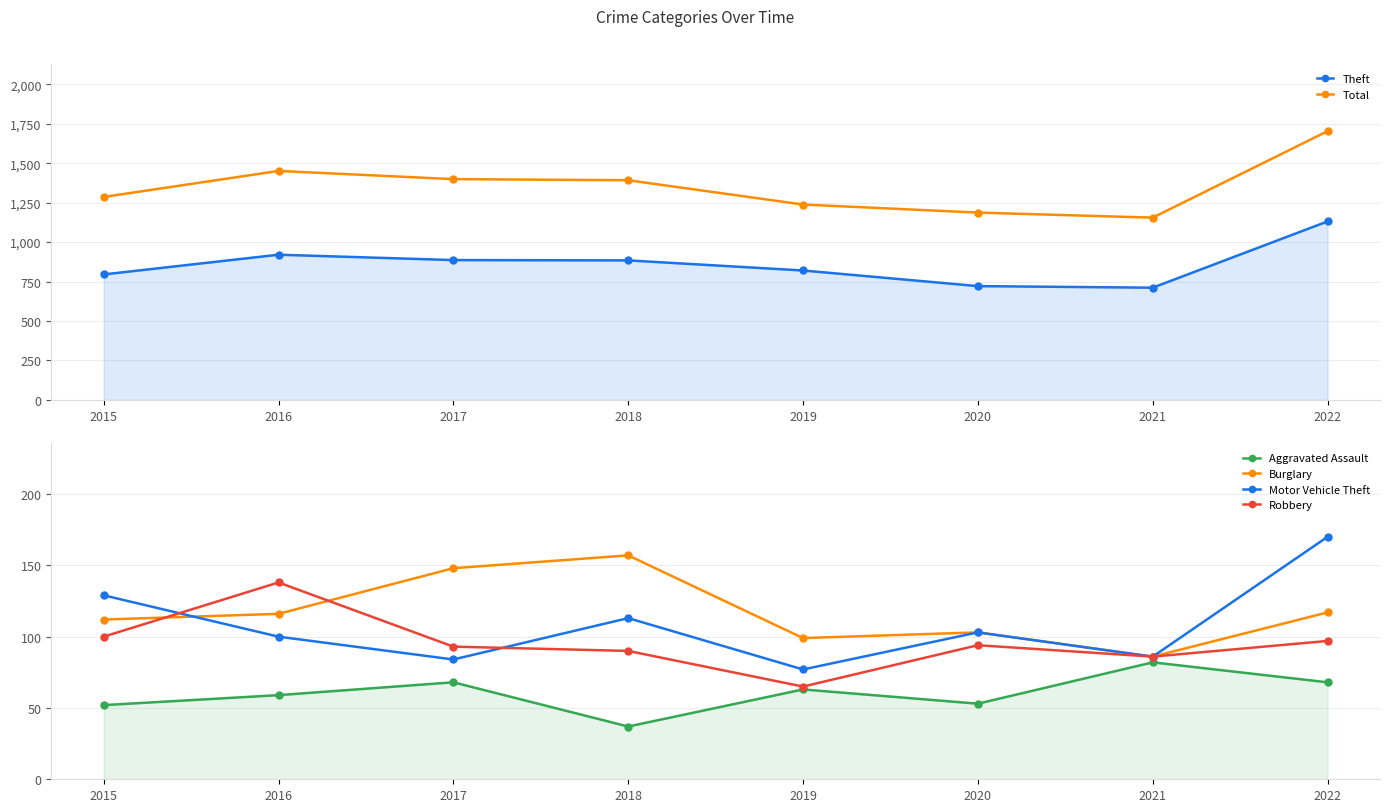

How many lines are shown in the chart?

6